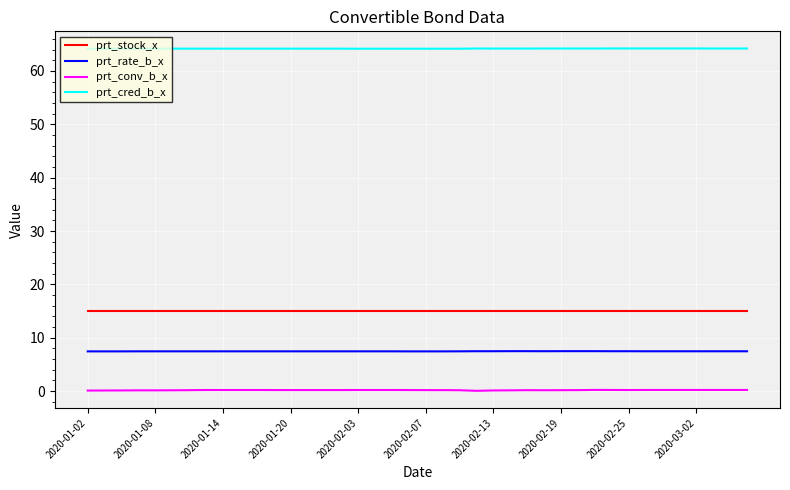

List the series in order of their peak value, highest first.

prt_cred_b_x, prt_stock_x, prt_rate_b_x, prt_conv_b_x